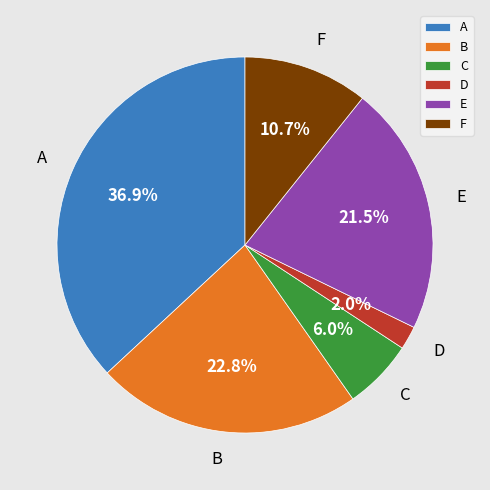

Which has a higher value, C or D?

C